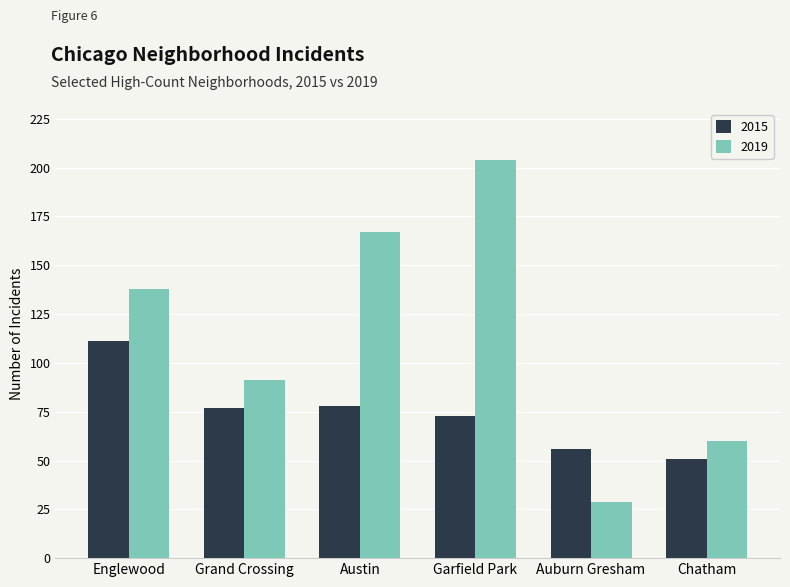

What is the maximum value for 2019?

204